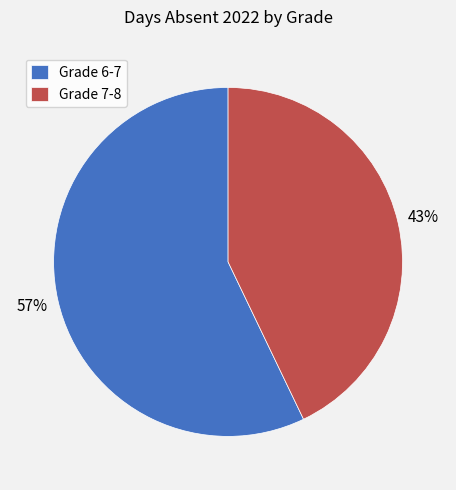

To the nearest percent, what is the average slice percentage?

50%